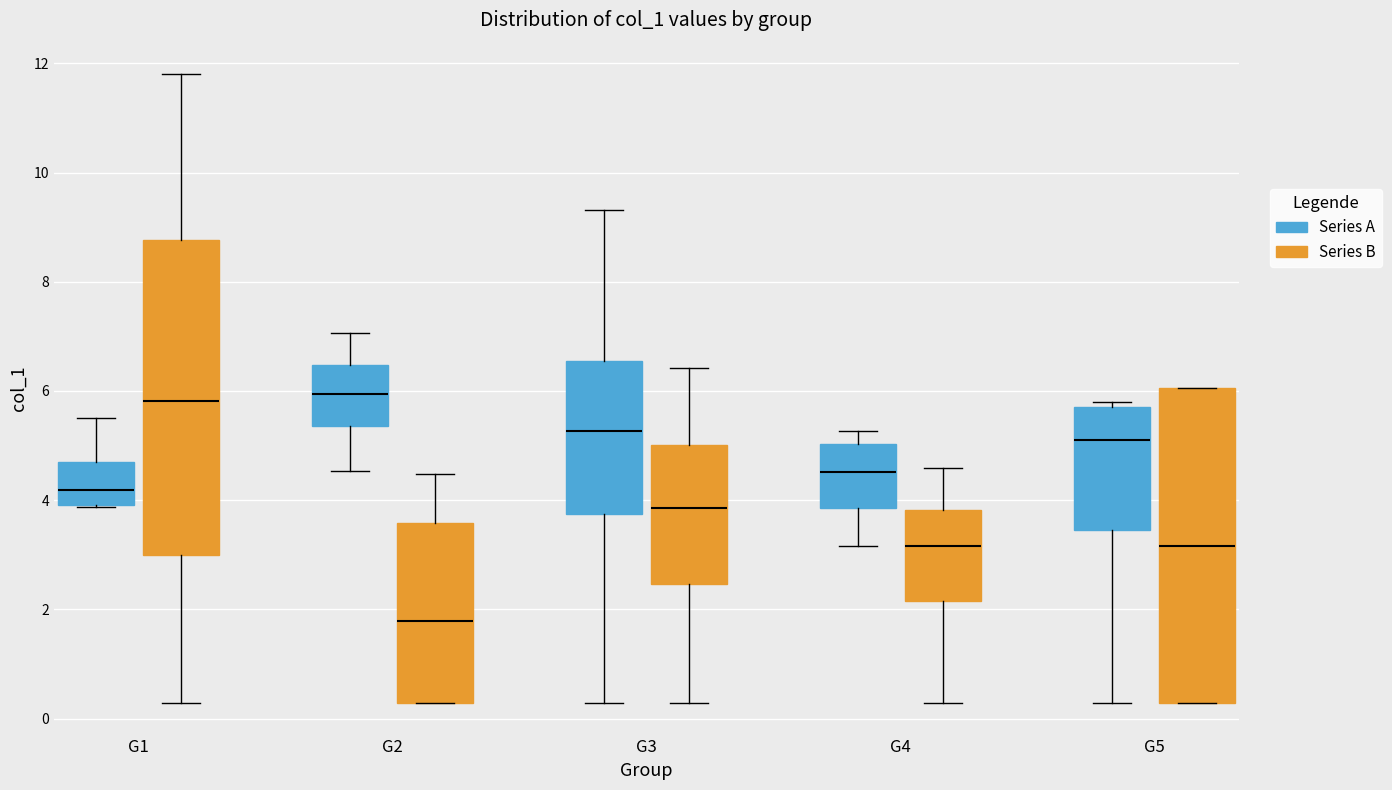

Reading left to right, transcribe this box plot: for each box, give where its median line is, the range the box spans, and where its two whiskers end, as read against the y-axis. The values are not printed on the chart, so give them approximately, as read against the axis.

G1 (Series A): median 4.2, box 4.0 to 4.8, whiskers 3.8 to 5.6
G1 (Series B): median 5.8, box 3.0 to 8.8, whiskers 0.2 to 11.8
G2 (Series A): median 6.0, box 5.4 to 6.4, whiskers 4.6 to 7.0
G2 (Series B): median 1.8, box 0.2 to 3.6, whiskers 0.2 to 4.4
G3 (Series A): median 5.2, box 3.8 to 6.6, whiskers 0.2 to 9.4
G3 (Series B): median 3.8, box 2.4 to 5.0, whiskers 0.2 to 6.4
G4 (Series A): median 4.6, box 3.8 to 5.0, whiskers 3.2 to 5.2
G4 (Series B): median 3.2, box 2.2 to 3.8, whiskers 0.2 to 4.6
G5 (Series A): median 5.0, box 3.4 to 5.8, whiskers 0.2 to 5.8 (just above the box's upper edge)
G5 (Series B): median 3.2, box 0.2 to 6.0, whiskers 0.2 to 6.0